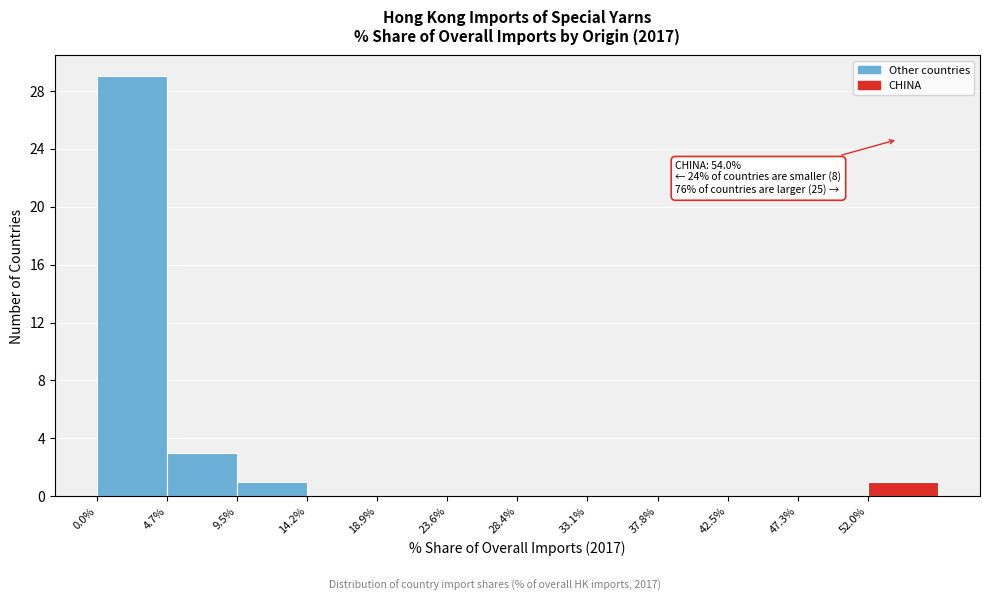

Over which range of the x-axis is the bar tallest?

0.0 to 4.5